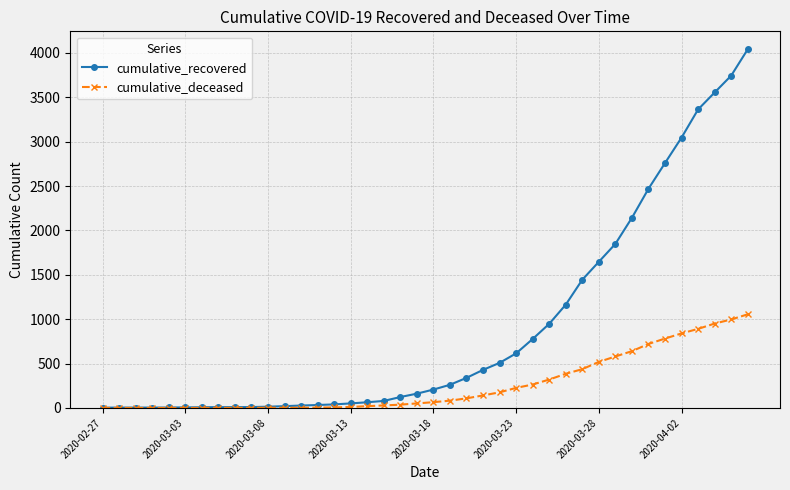

Which series has the widest spread of values?

cumulative_recovered